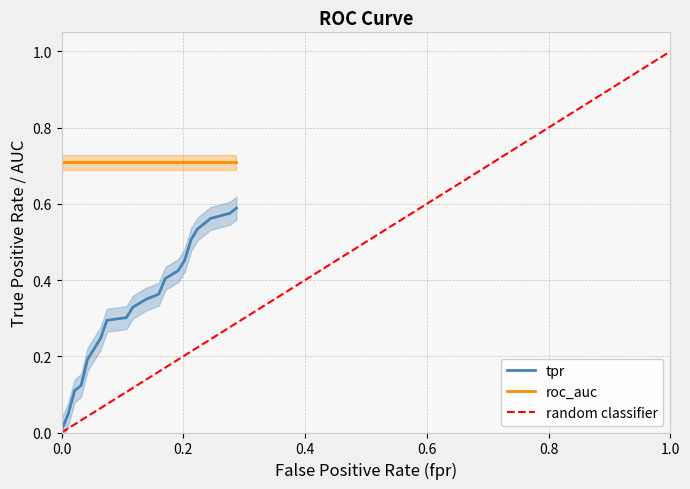

Is the value of roc_auc at 19 greater than the value of tpr at fpr?

Yes